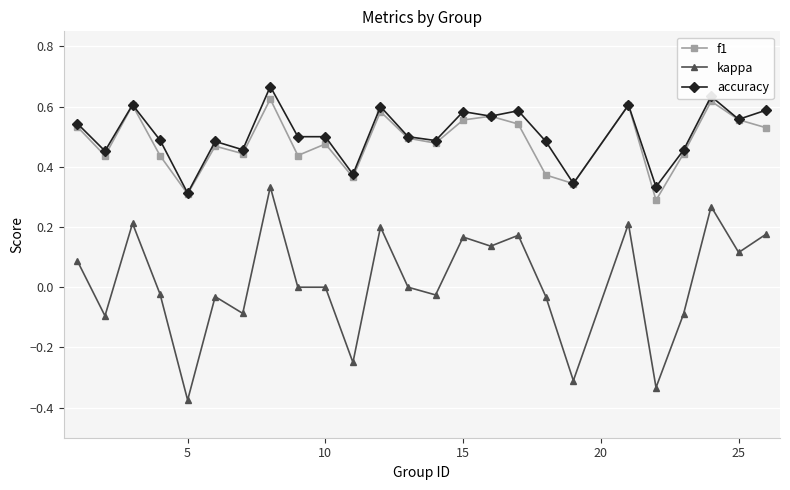

True or false: accuracy has more than 0 interior local peaks.

True